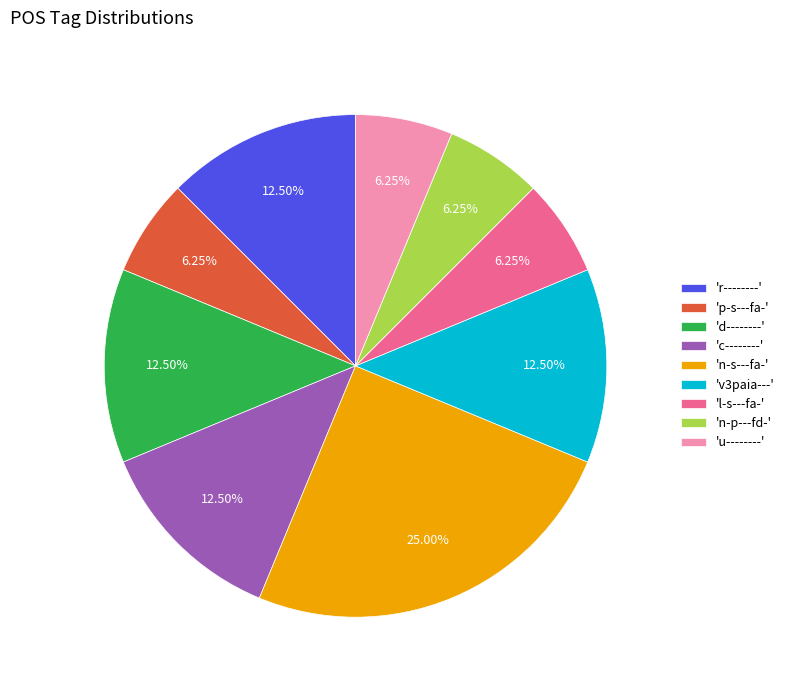

Is the sum of 'v3paia---' and 'u--------' greater than half?

No